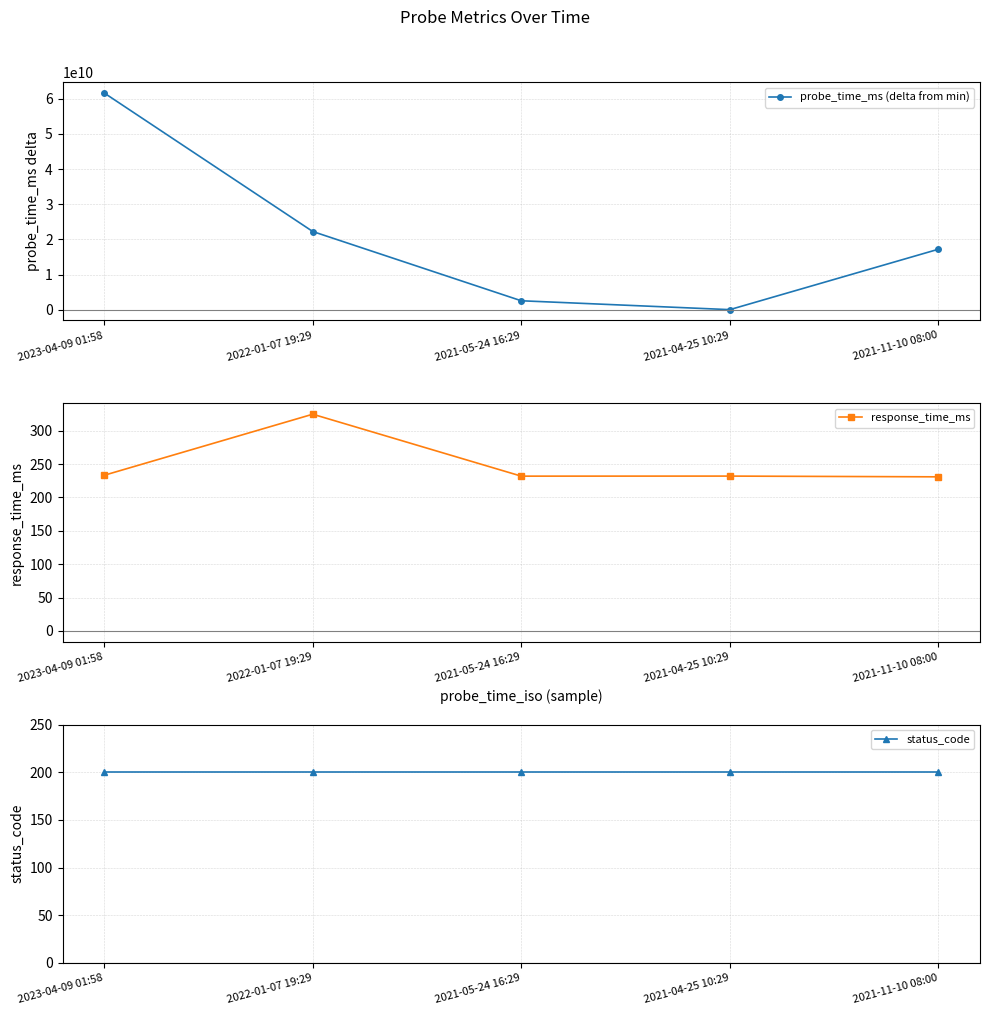

At which category is the sum across all series the highest?

2023-04-09 01:58